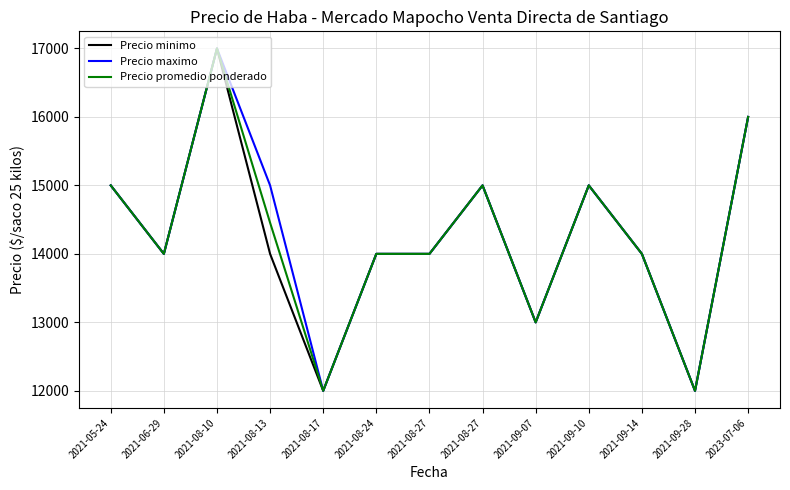

Between 2021-08-24 and 2021-09-10, which series saw the biggest shift?

Precio minimo